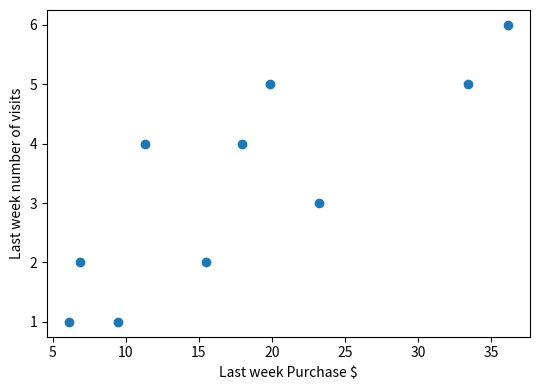

What is the range of Y values (max minus min)?

5